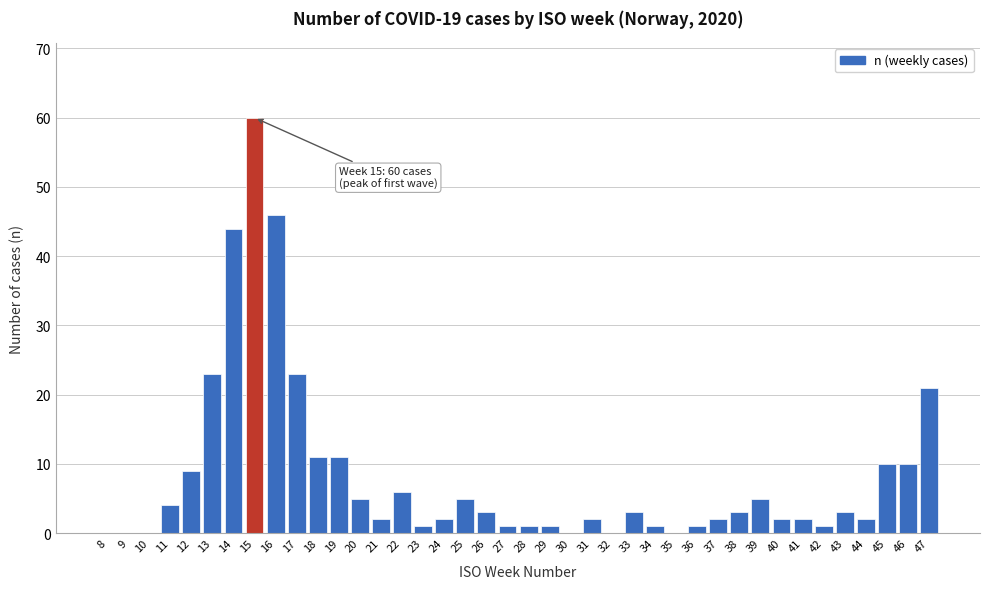

What is the ratio of the value at 19 to the value at 33?

3.7